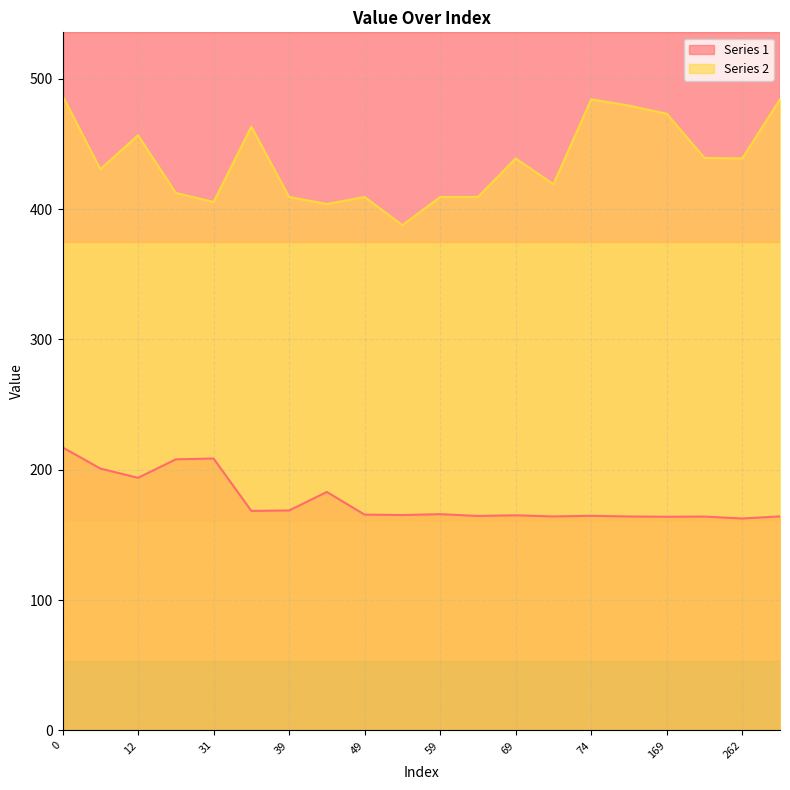

What is the difference between the highest and lowest values at 74?

319.5